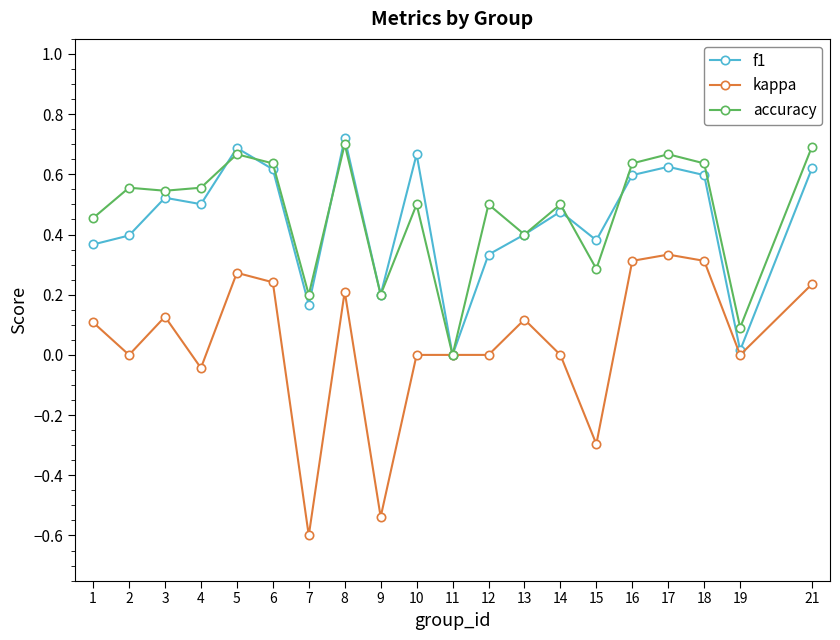

Is it true that accuracy equals 0.0 at 11?

True